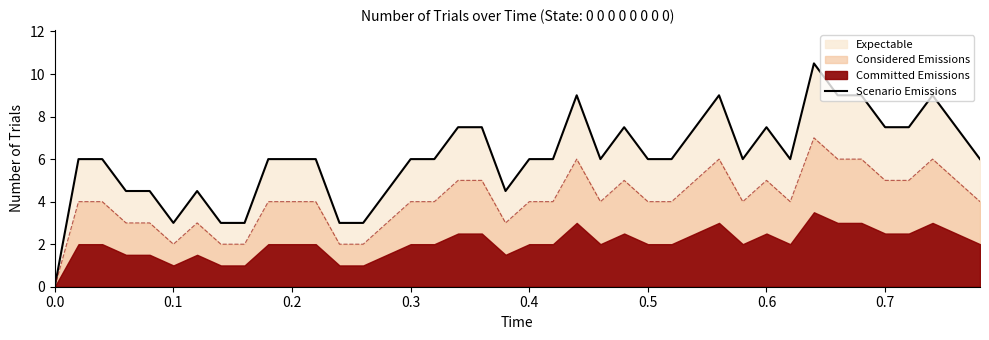

How many lines are shown in the chart?

1